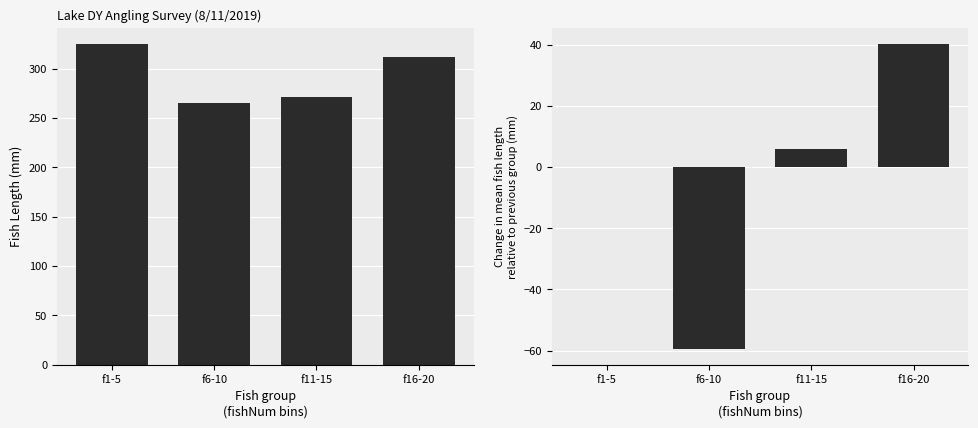

What is the average value of the fishLength series?

293.2